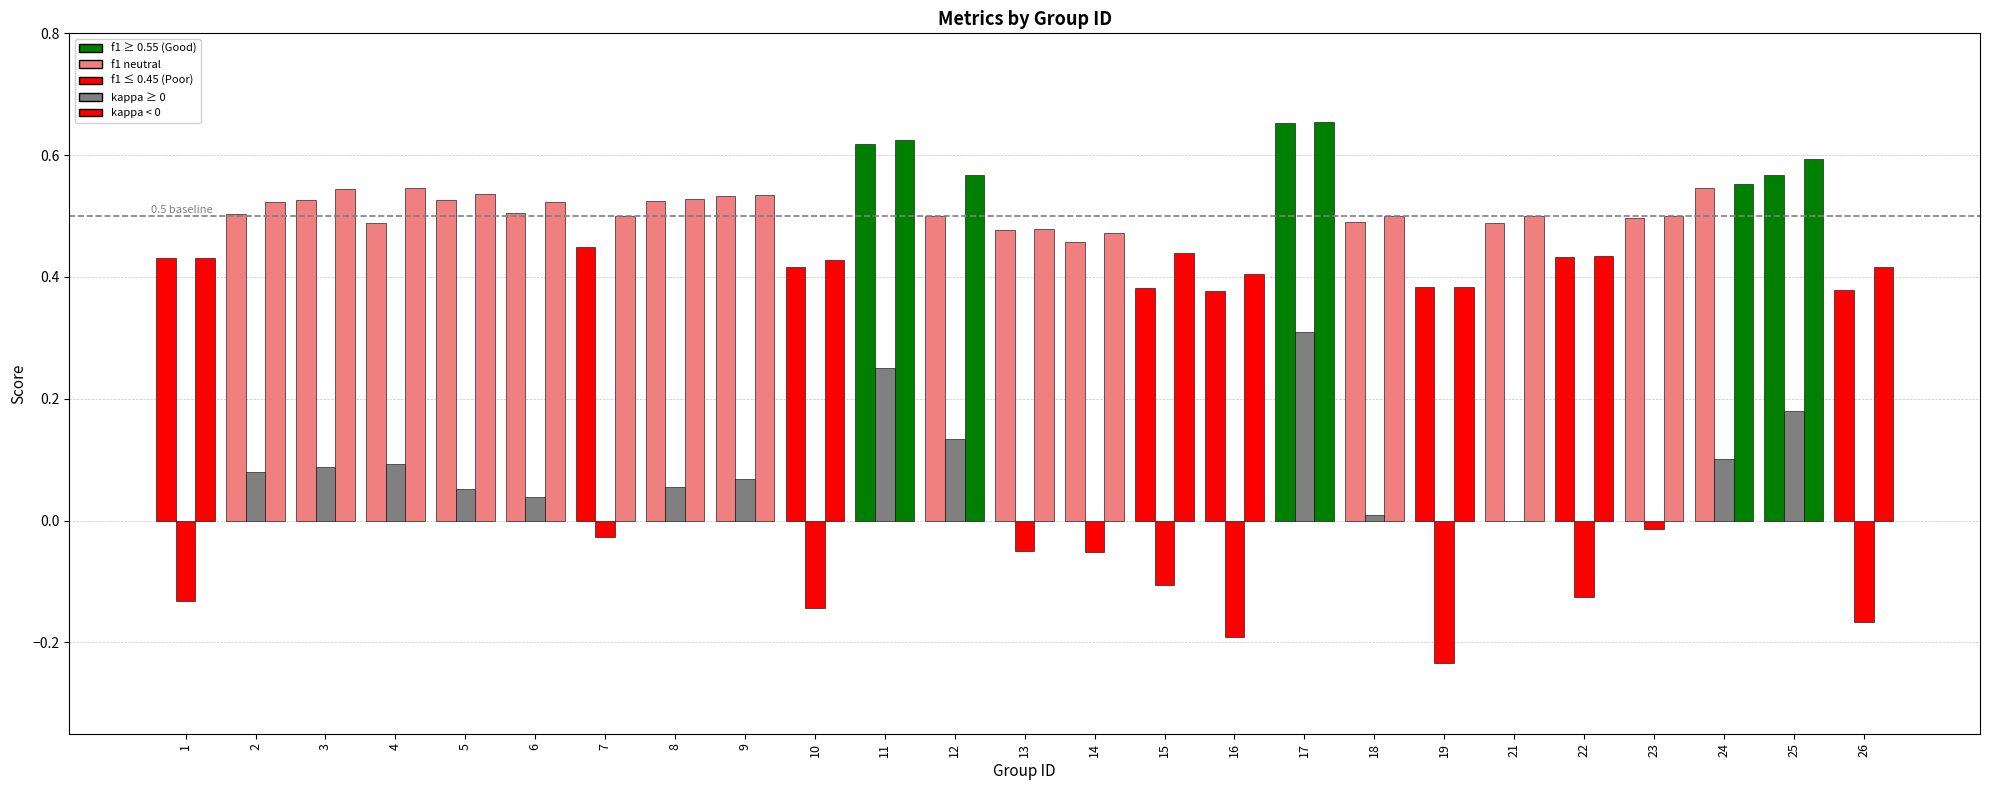

What is the smallest value displayed?

-0.2